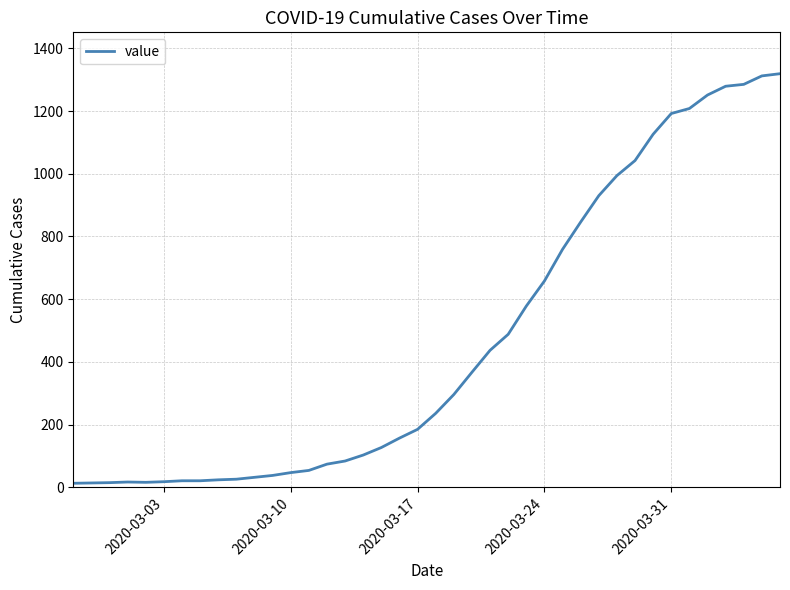

Does the chart have visible grid lines?

Yes